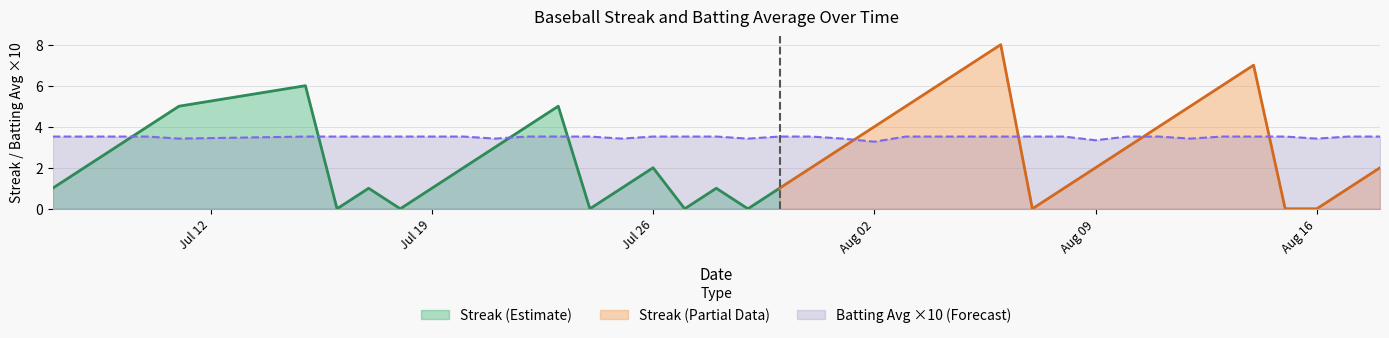

Between 2010-08-12 and 2010-08-06, which is larger?

2010-08-06